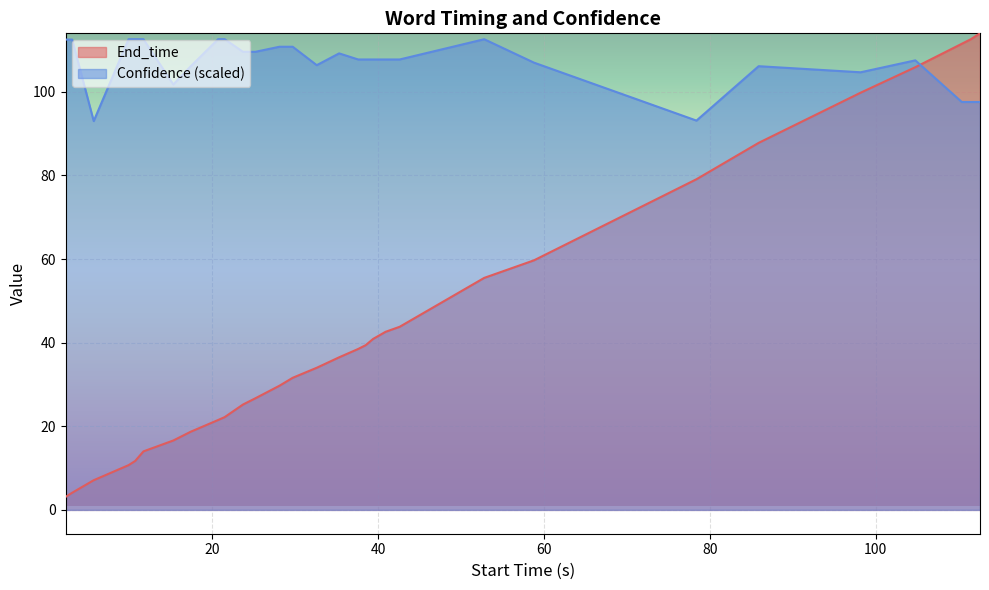

In Confidence, how many points are lower than both neighbors (excluding endpoints)?

5